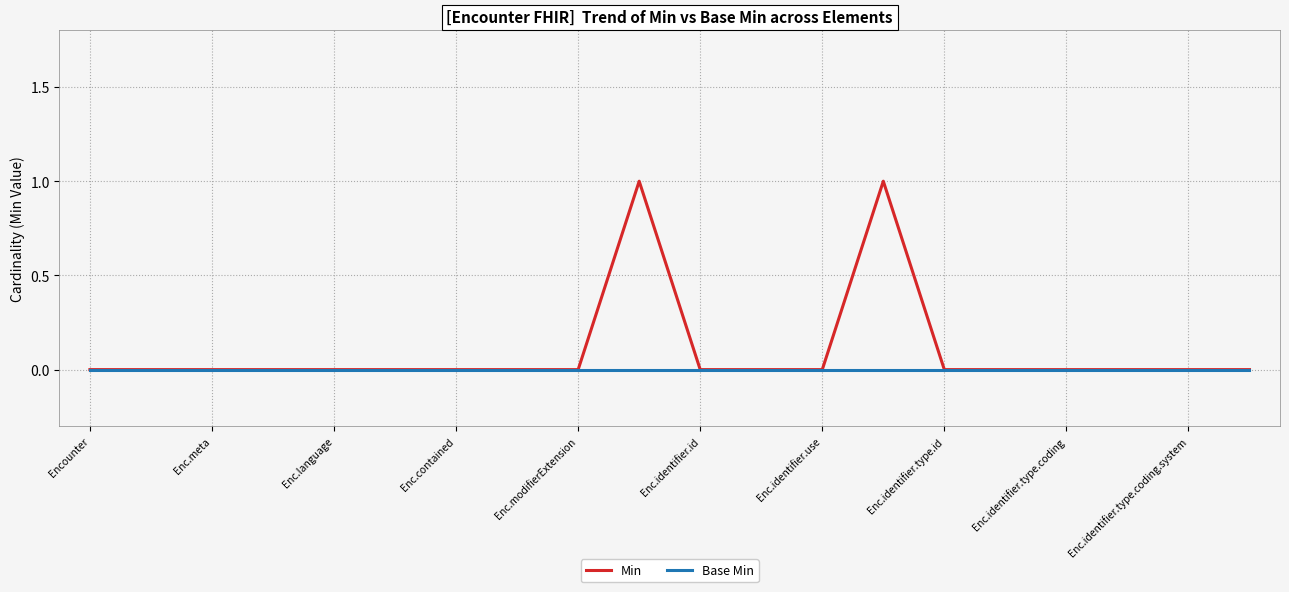

Which series has the widest spread of values?

Min